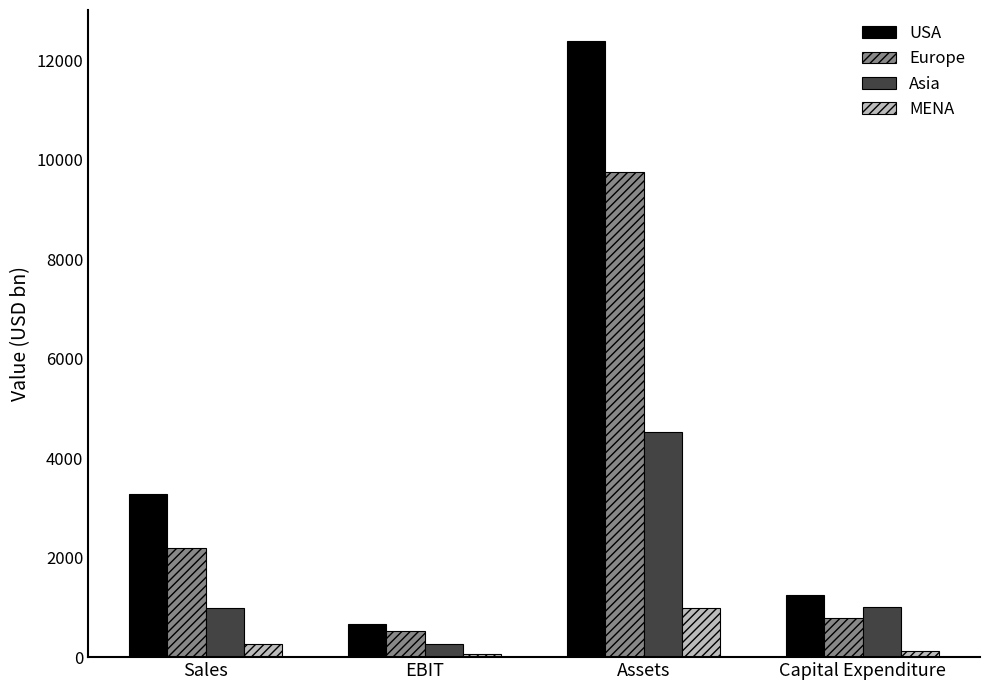

What is the lowest value of the USA series?

671.2